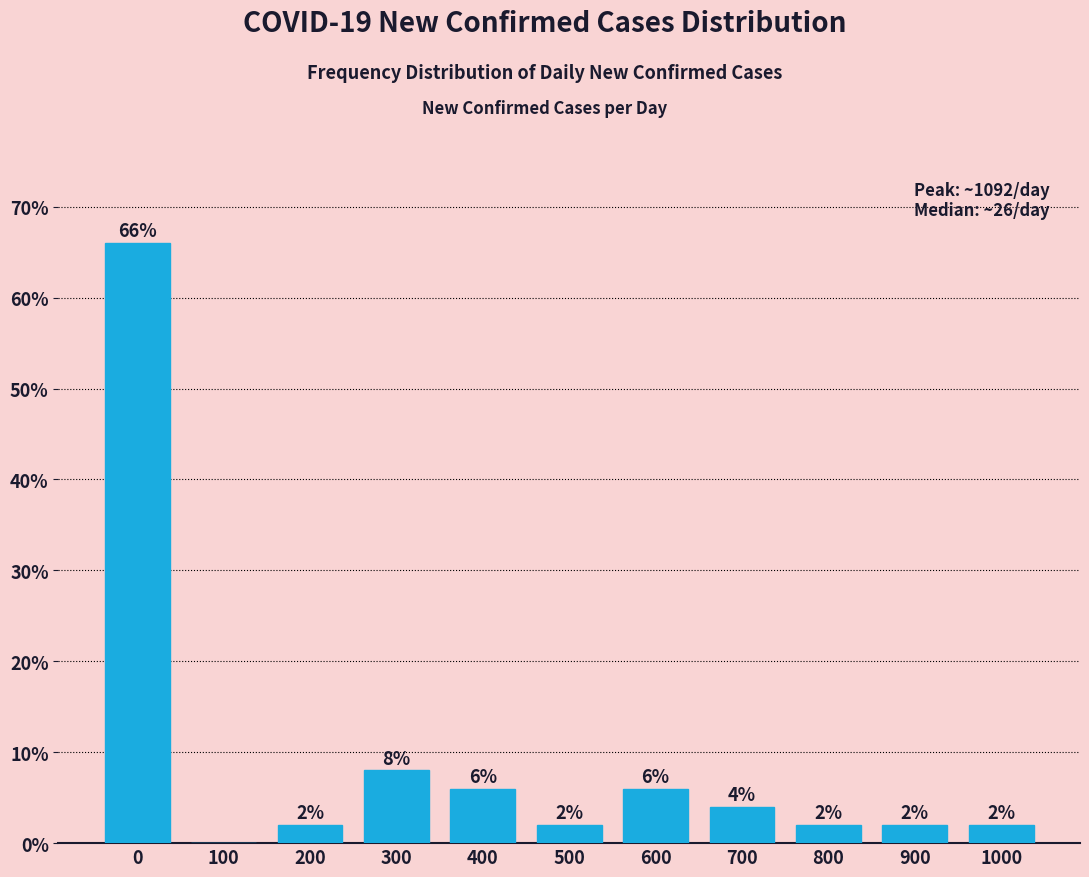

Reading left to right, transcribe all the data shown in this chart.

0=66	100=0	200=2	300=8	400=6	500=2	600=6	700=4	800=2	900=2	1000=2